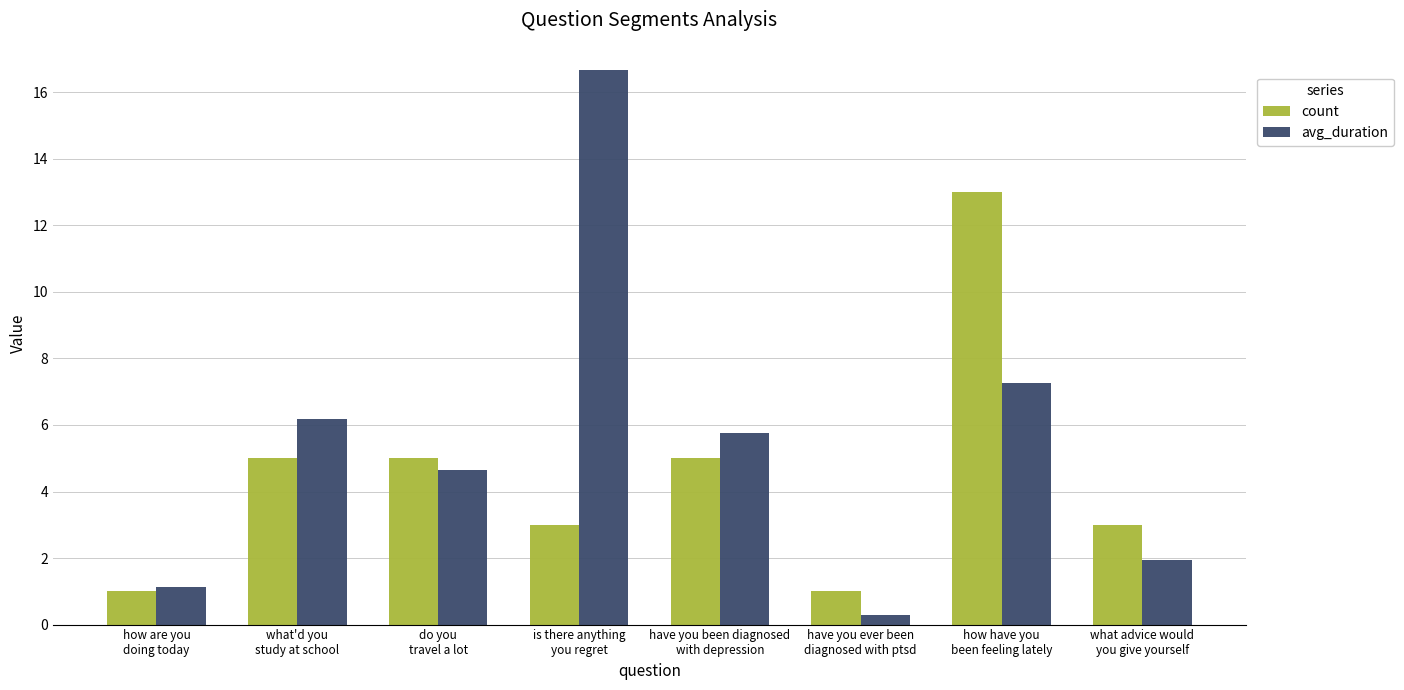

Count the number of categories in the chart.

8